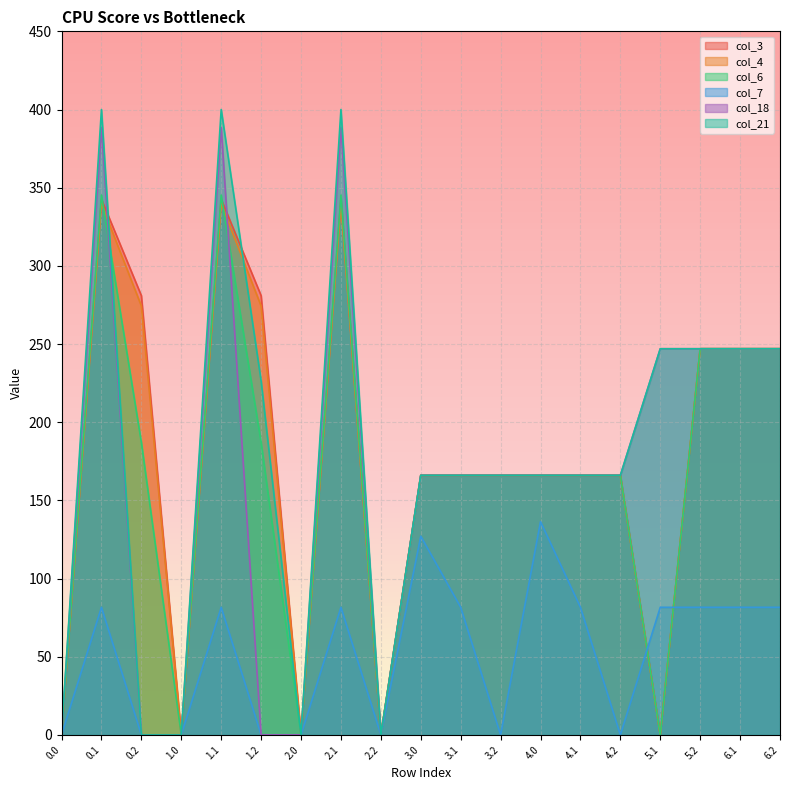

The value of col_3 at 6.1 is 110.3. True or false?

False